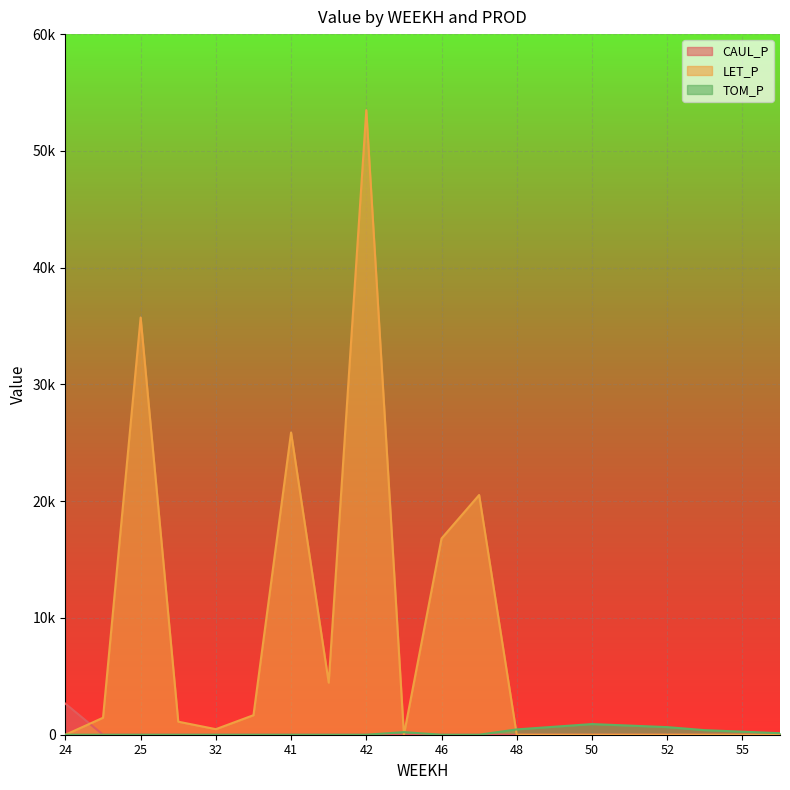

The value of TOM_P at 42 is -476.8. True or false?

False